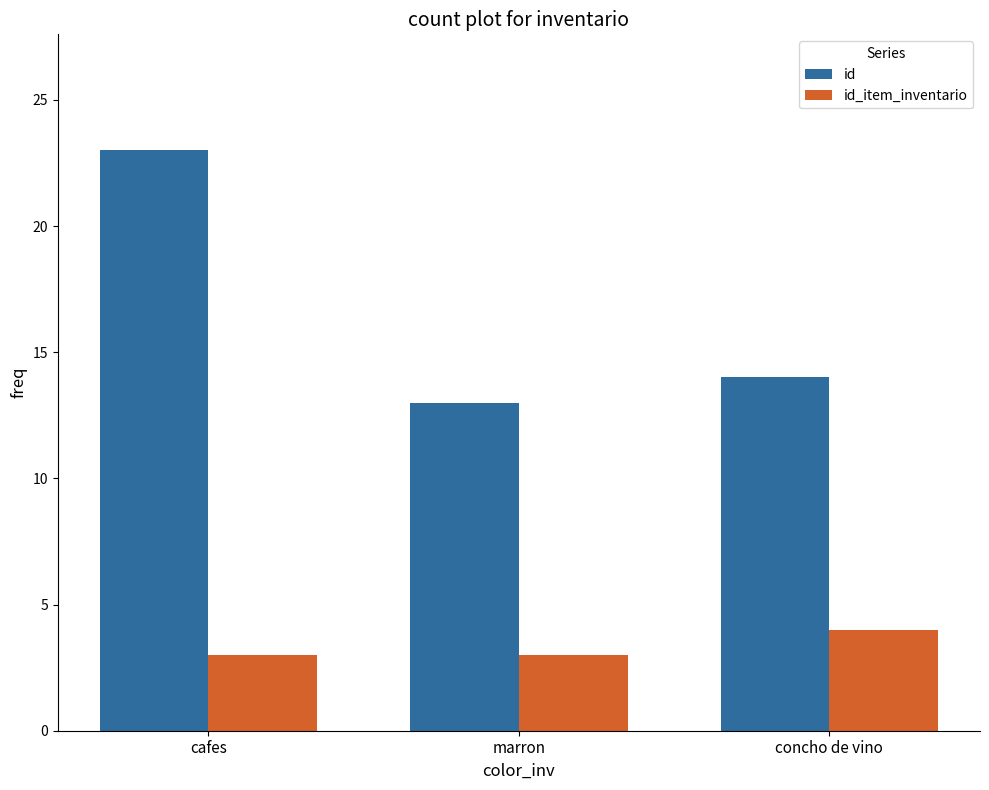

List the labels in order of id value, largest first.

cafes, concho de vino, marron